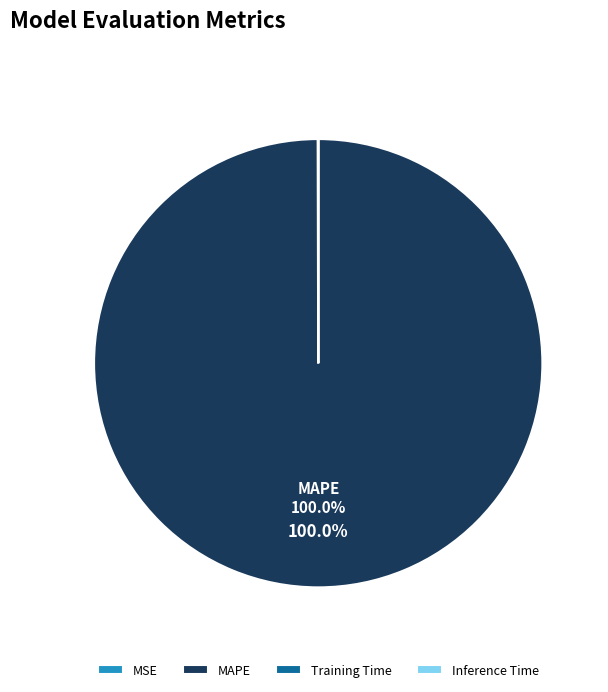

What is the largest slice in the pie chart?

MAPE